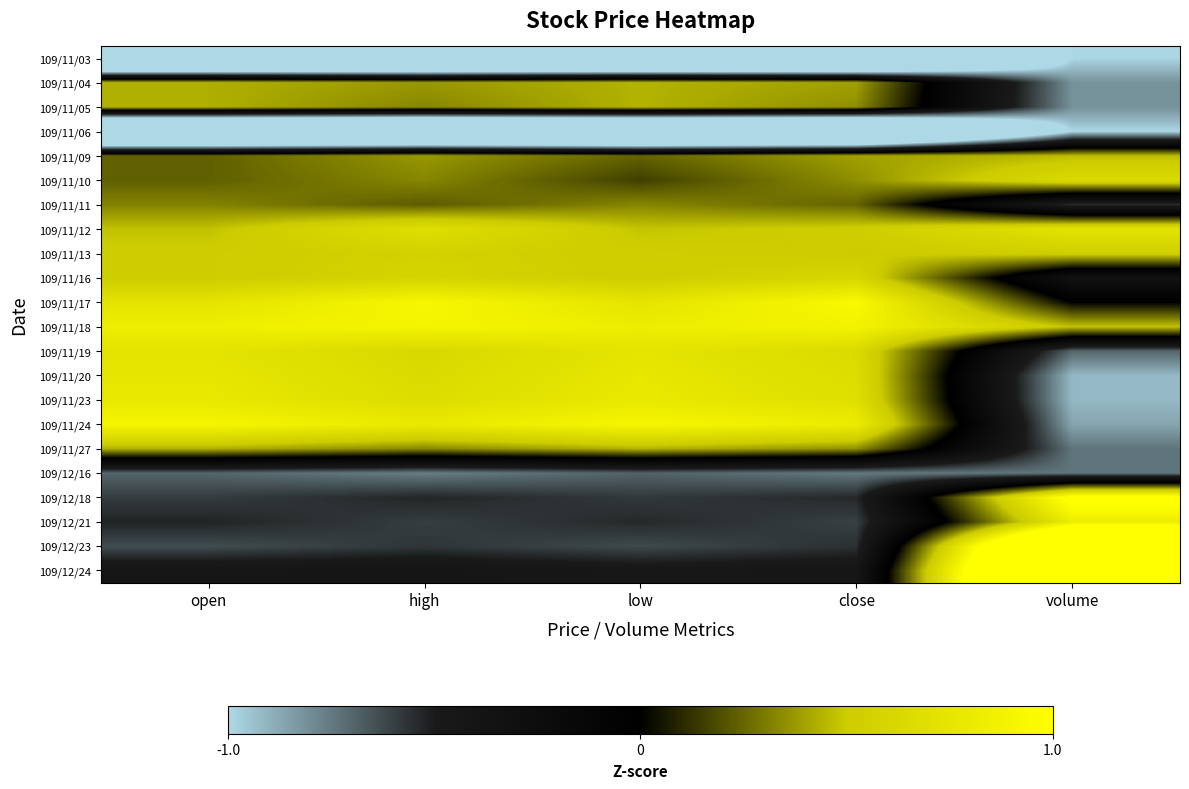

Which has a higher value, low or volume?

volume